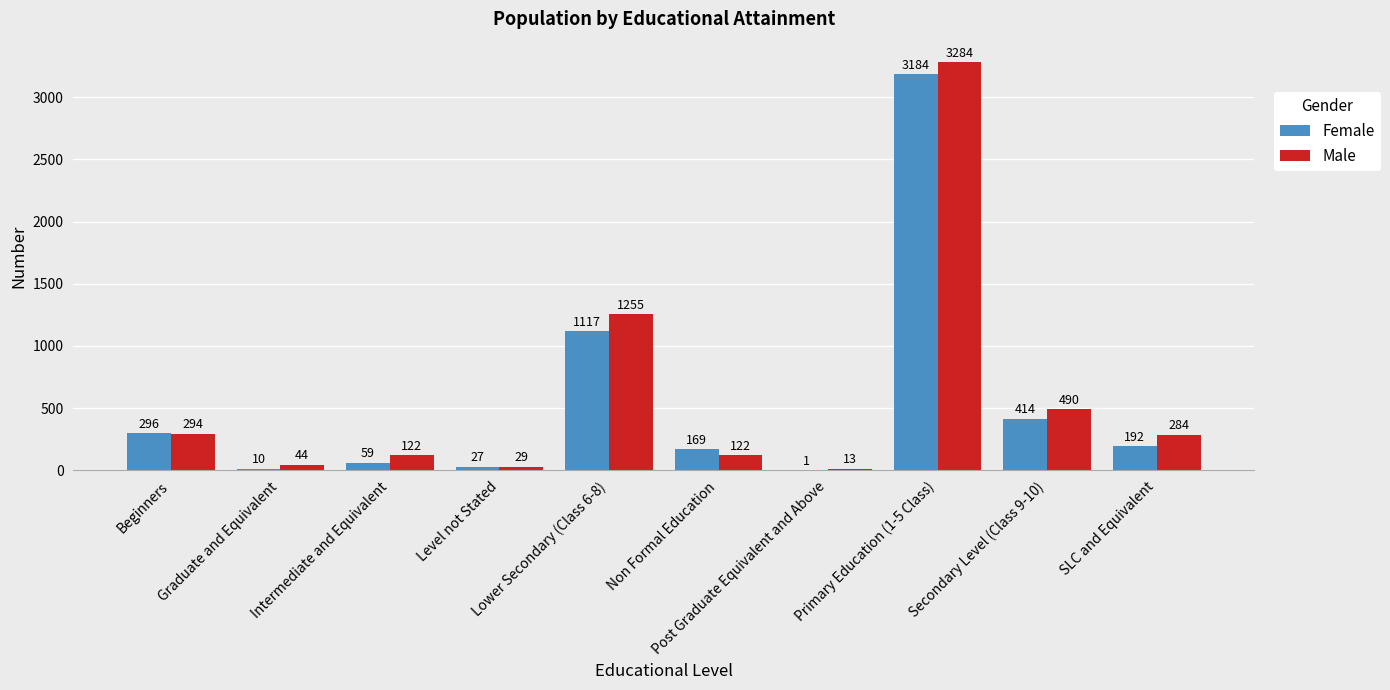

At which category is the sum across all series the highest?

Primary Education (1-5 Class)